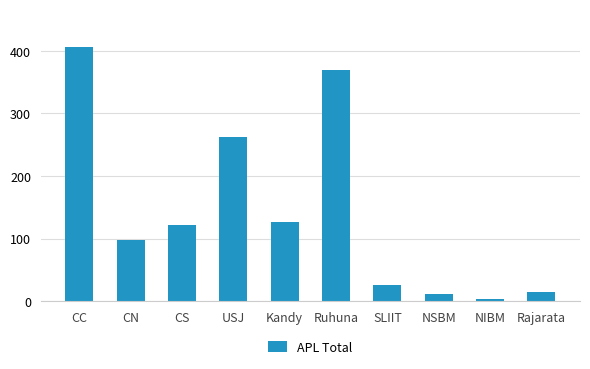

Reading left to right, list all the values displayed in this chart.

406	97	121	262	126	370	26	12	3	14